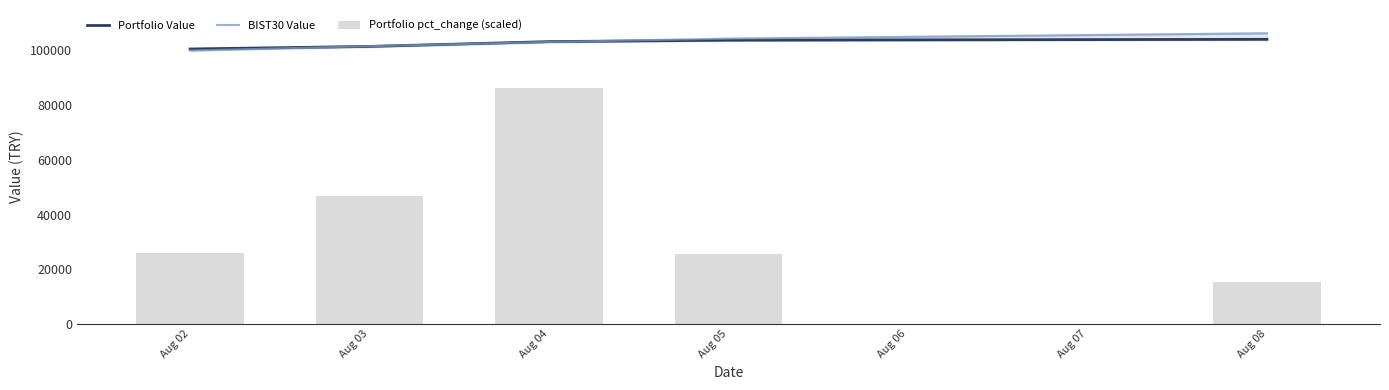

Is the value of Portfolio Value at Aug 08 greater than the value of BIST30 Value at Aug 04?

Yes